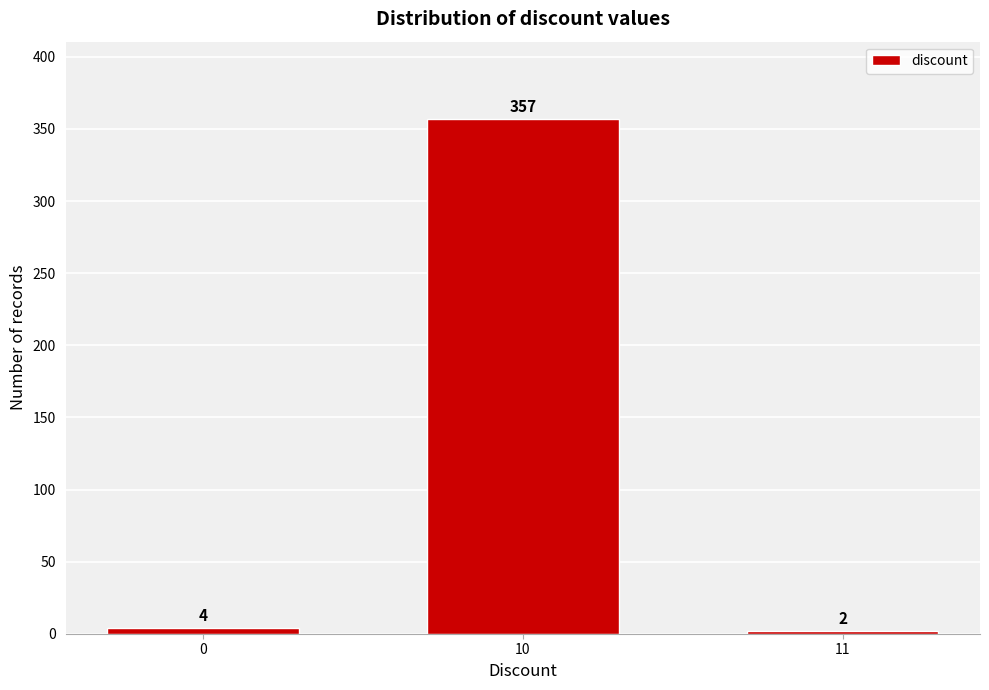

Reading right to left, transcribe all the data shown in this chart.

11=2	10=357	0=4